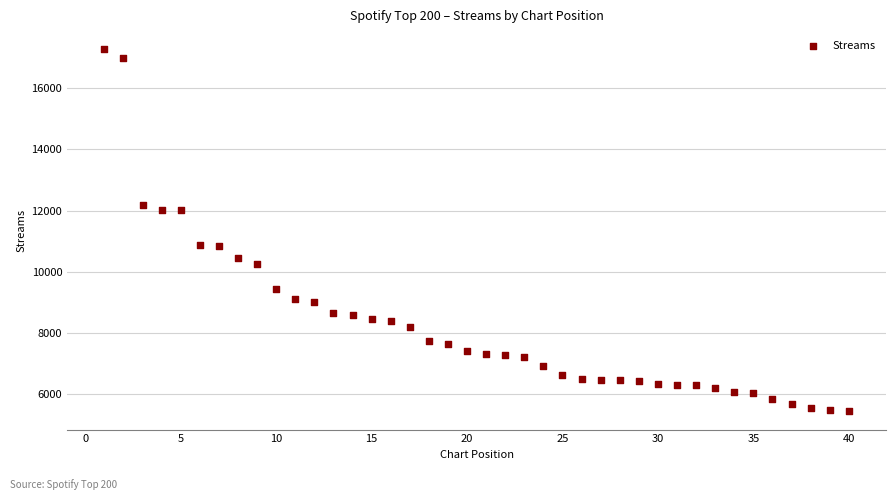

What is the range of X values (max minus min)?

39